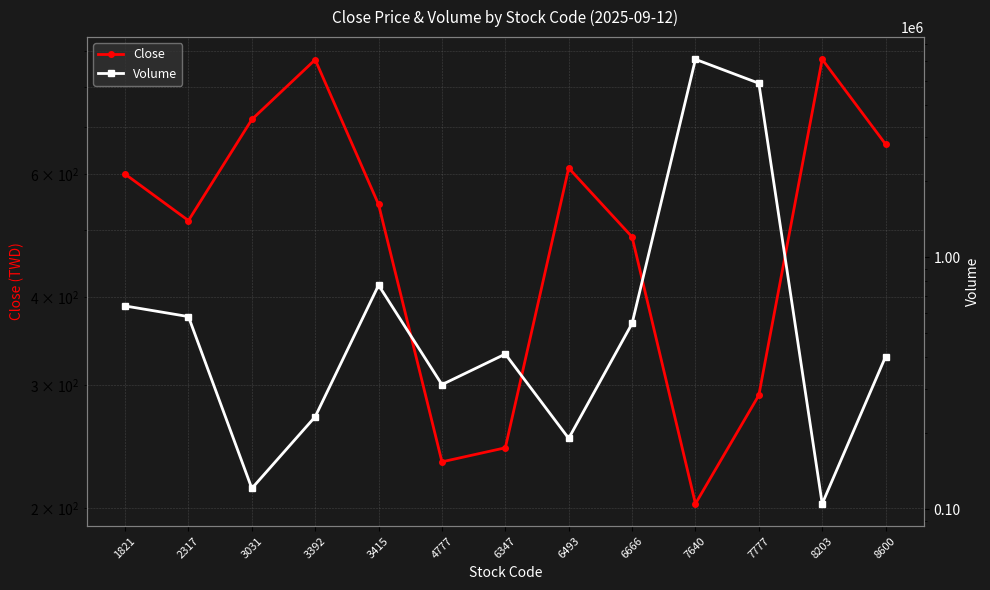

Between 2317 and 7640, which is larger?

2317